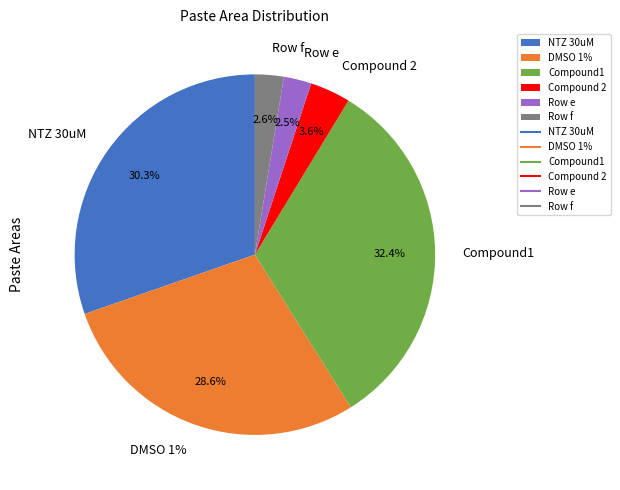

Count the number of slices in the pie.

6